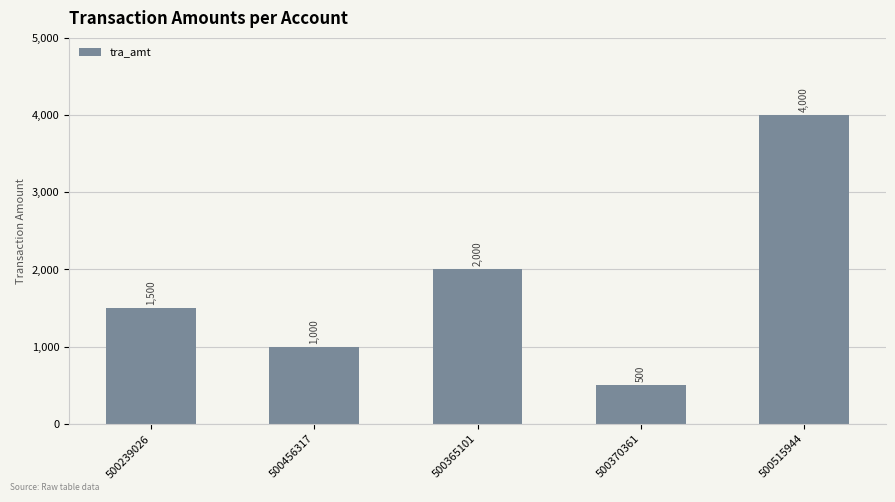

What is the change in value from 500239026 to 500515944?

+2500